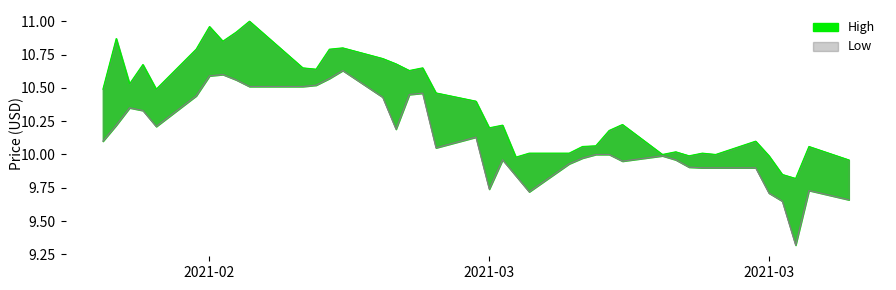

What is the label of the 32nd point from the right?

2021-02-11